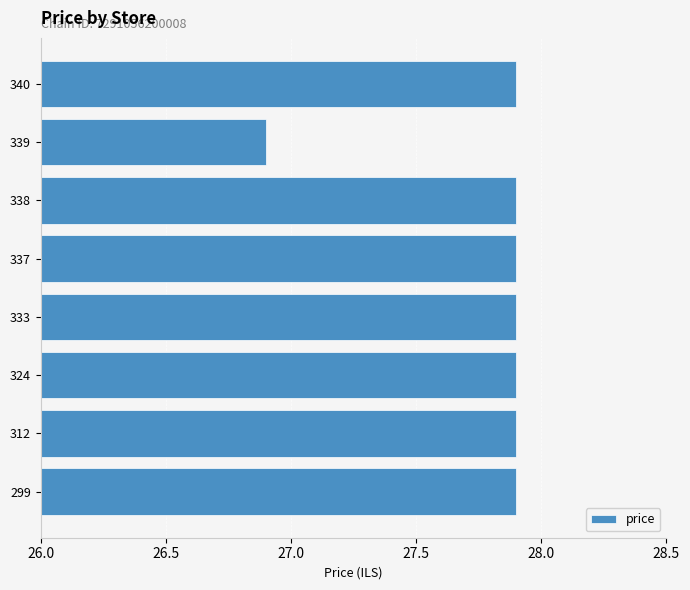

How many values are between 27 and 28?

7